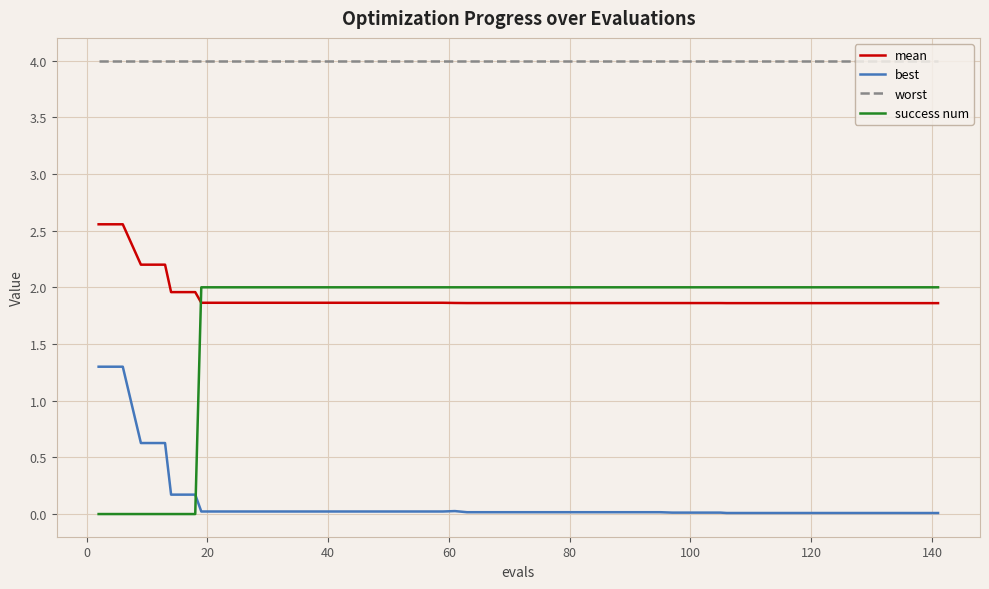

What is the minimum value for mean?

1.9